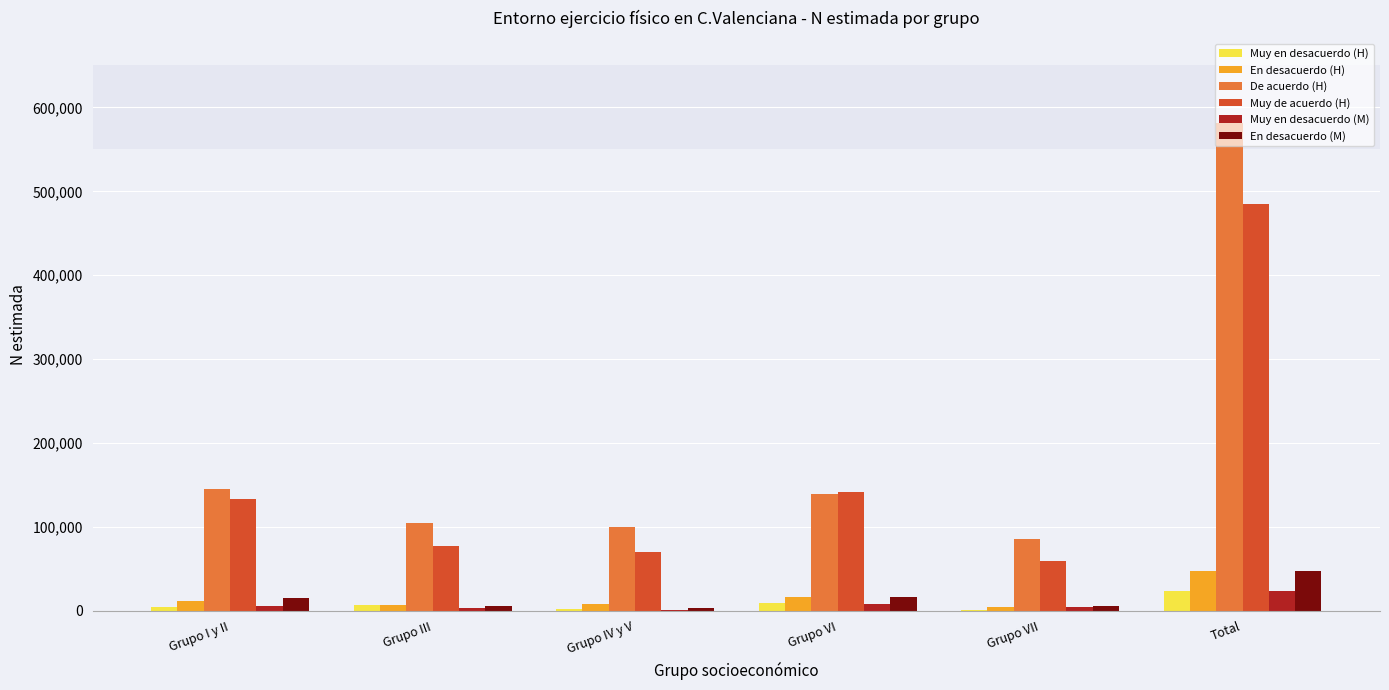

What value does the De acuerdo (H) series have at Total?

581616